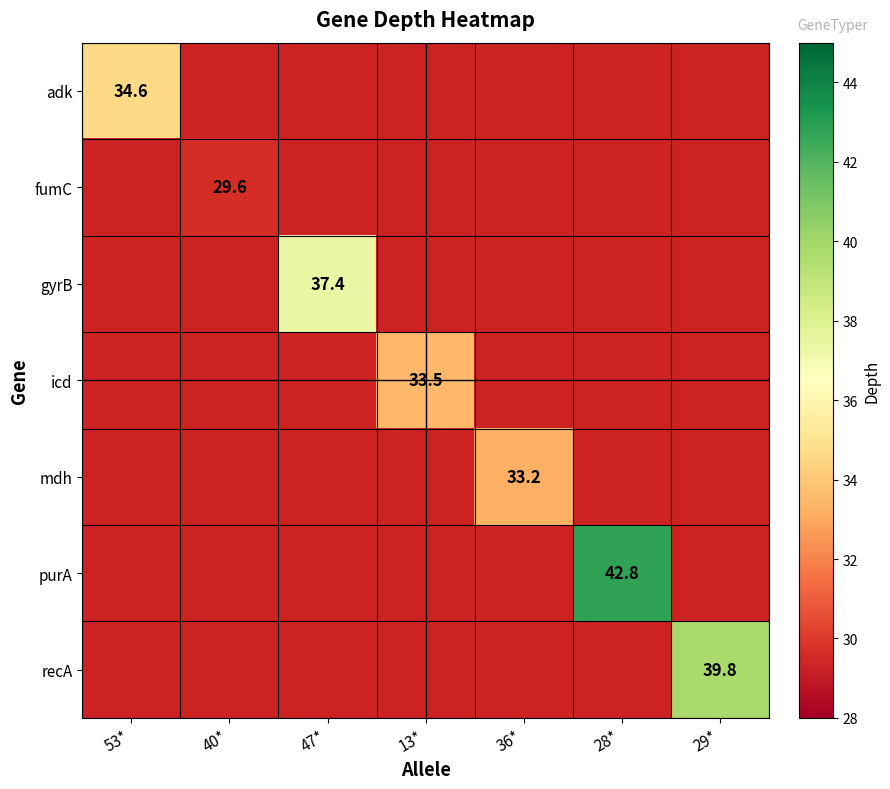

The fumC series shows 18.5 at 40*. True or false?

False